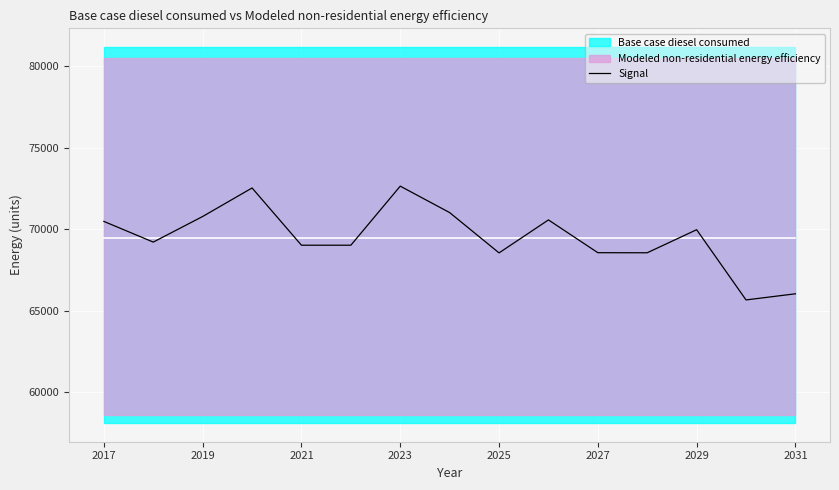

How many lines are shown in the chart?

1